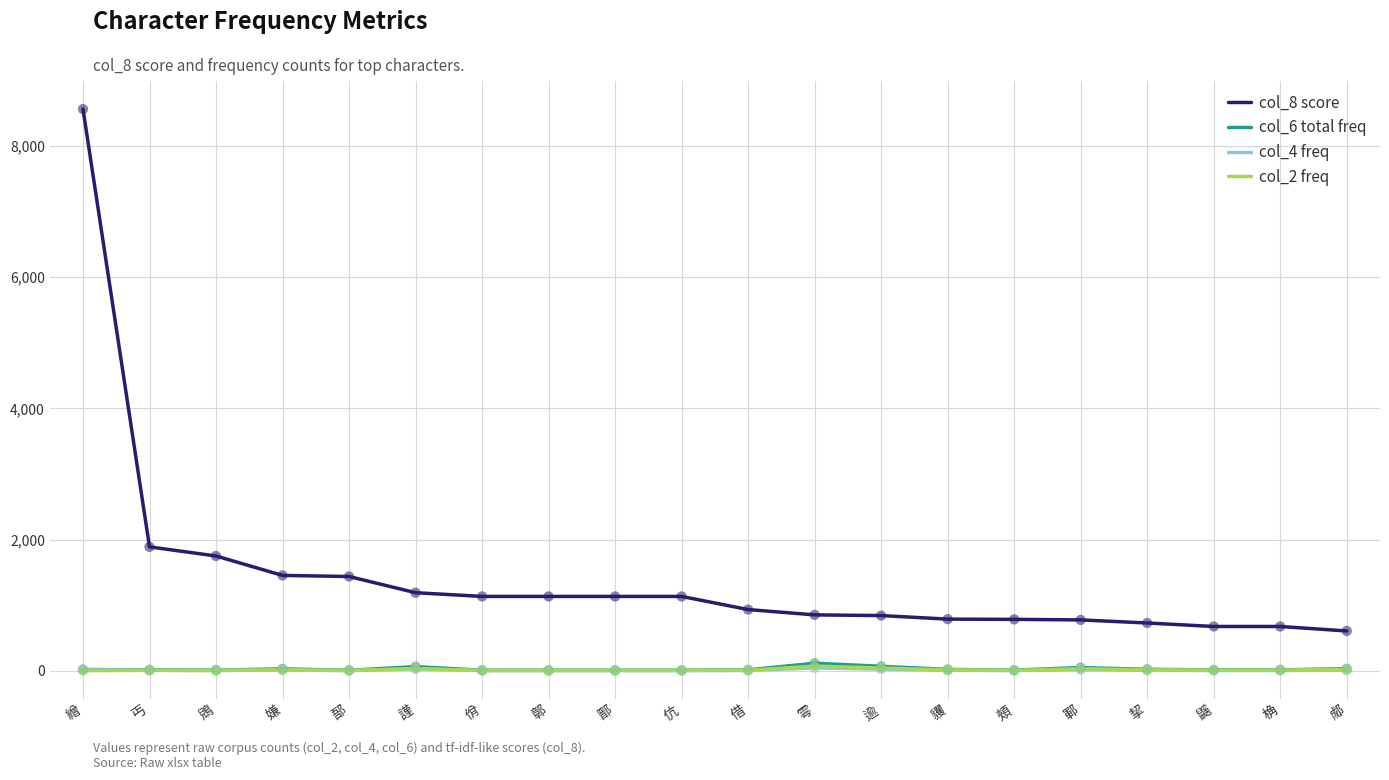

Which series has the widest spread of values?

col_8 score